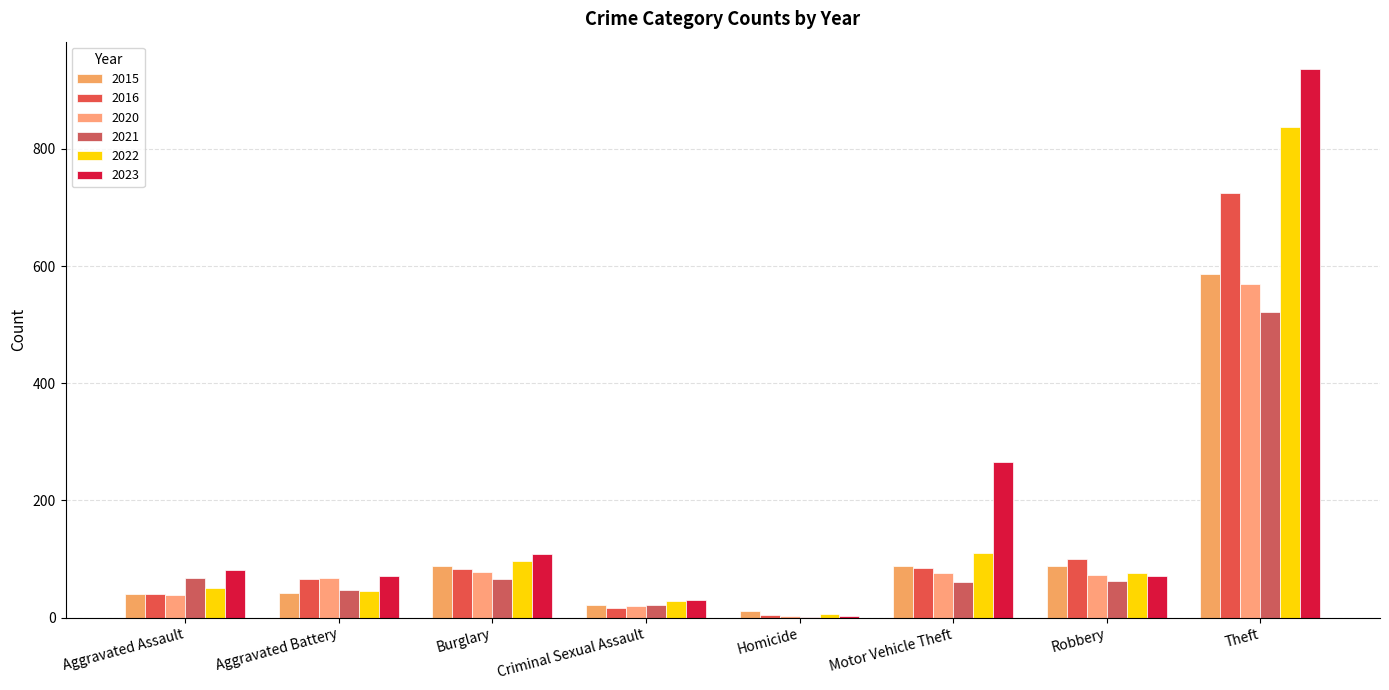

Which label corresponds to the smallest value in the chart?

Homicide